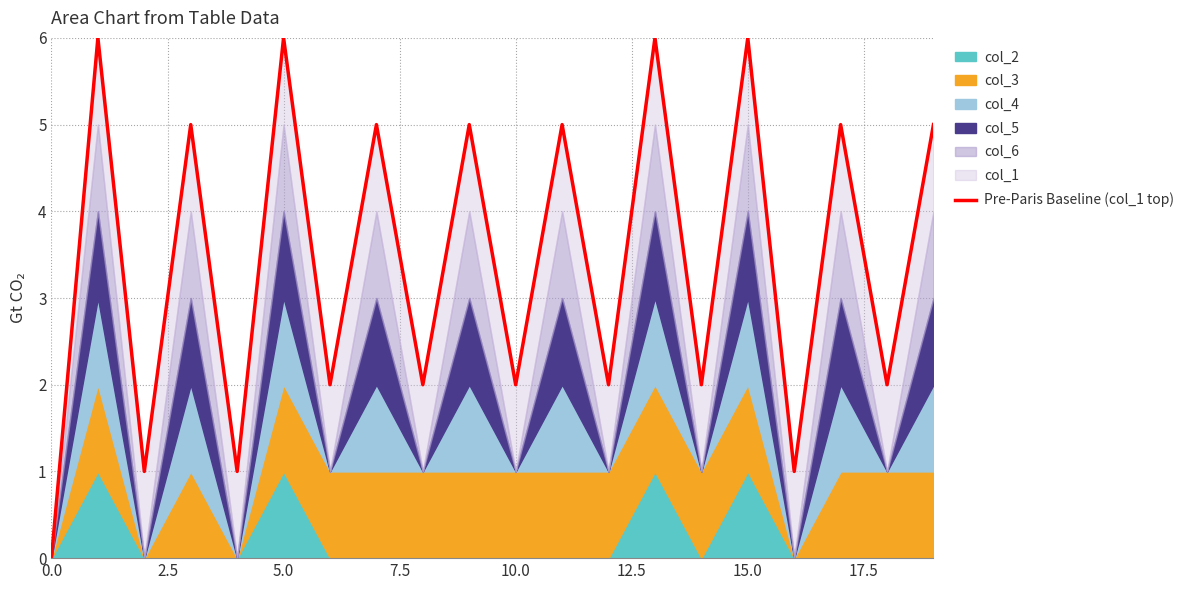

How many interior local valleys (lower than both neighbors) does the data have?

9